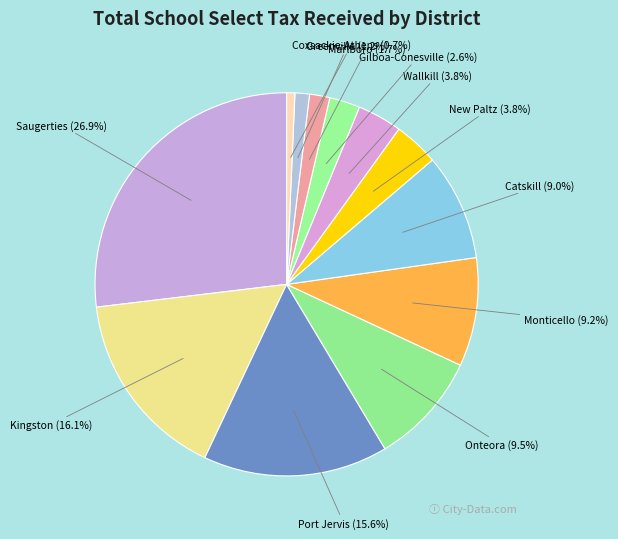

How much of the chart is everything except Coxsackie-Athens?

99.3%